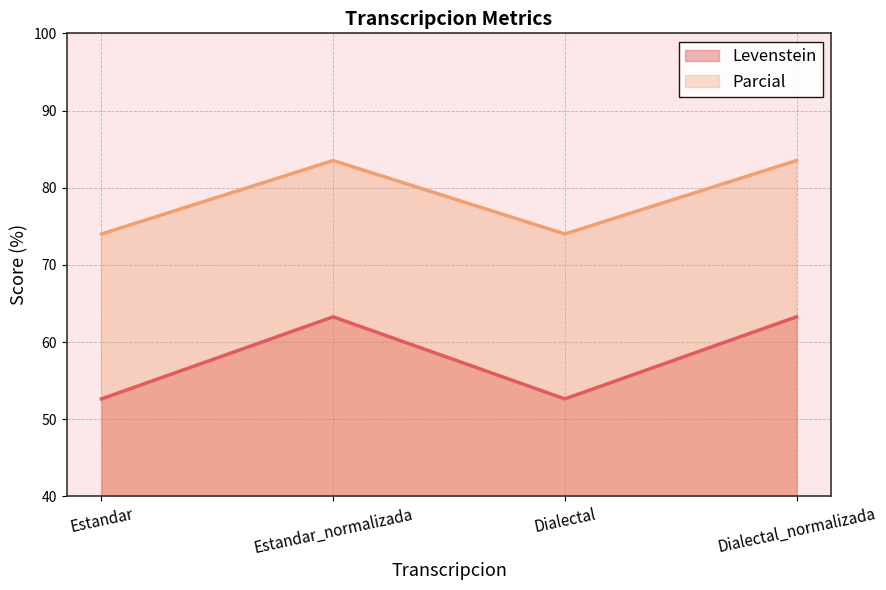

True or false: Levenstein and Parcial intersect in this chart.

False